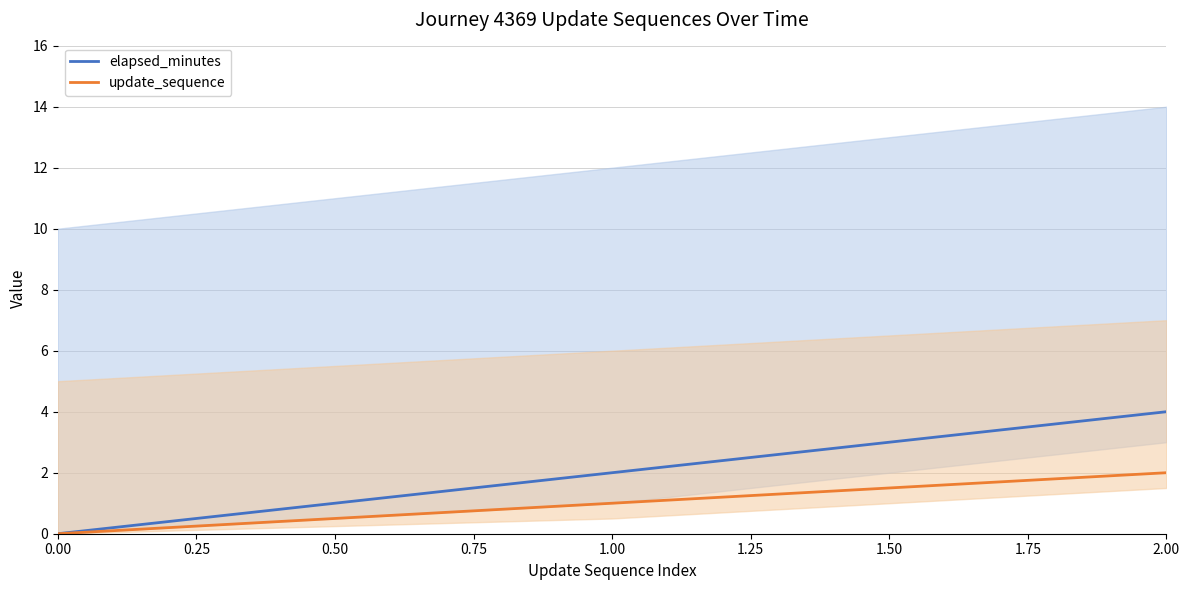

The elapsed_minutes series shows 0 at 0.00. True or false?

True